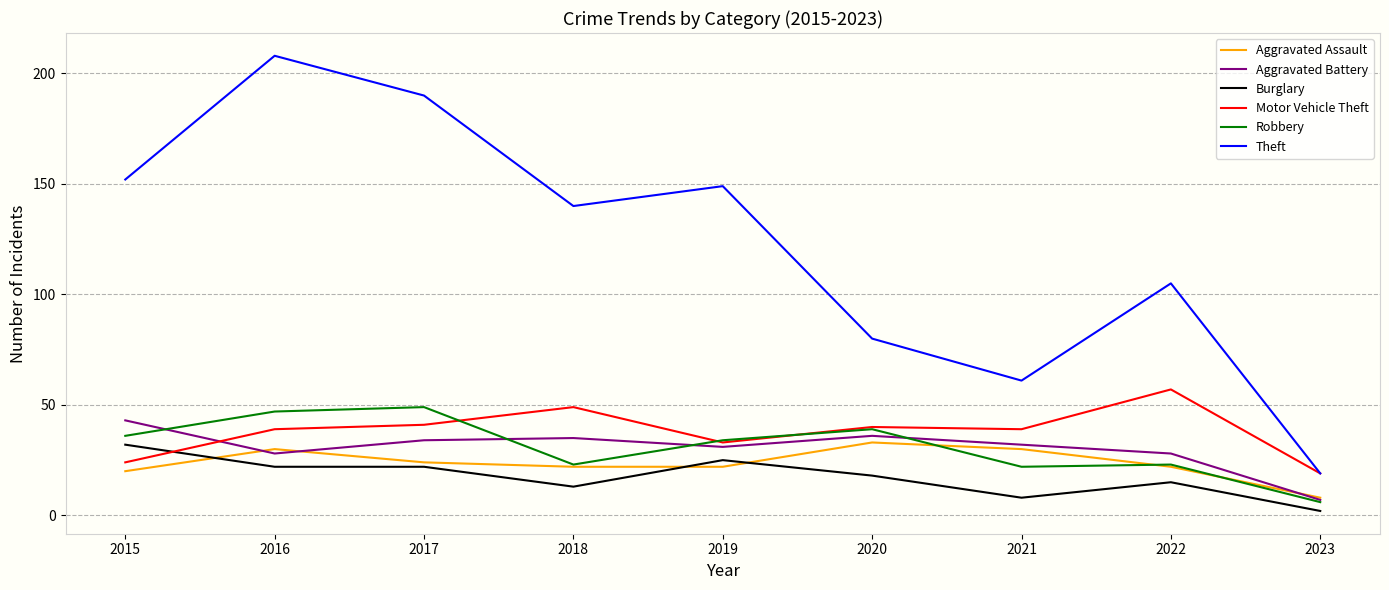

True or false: Robbery has a value of 47 at 2015.

False